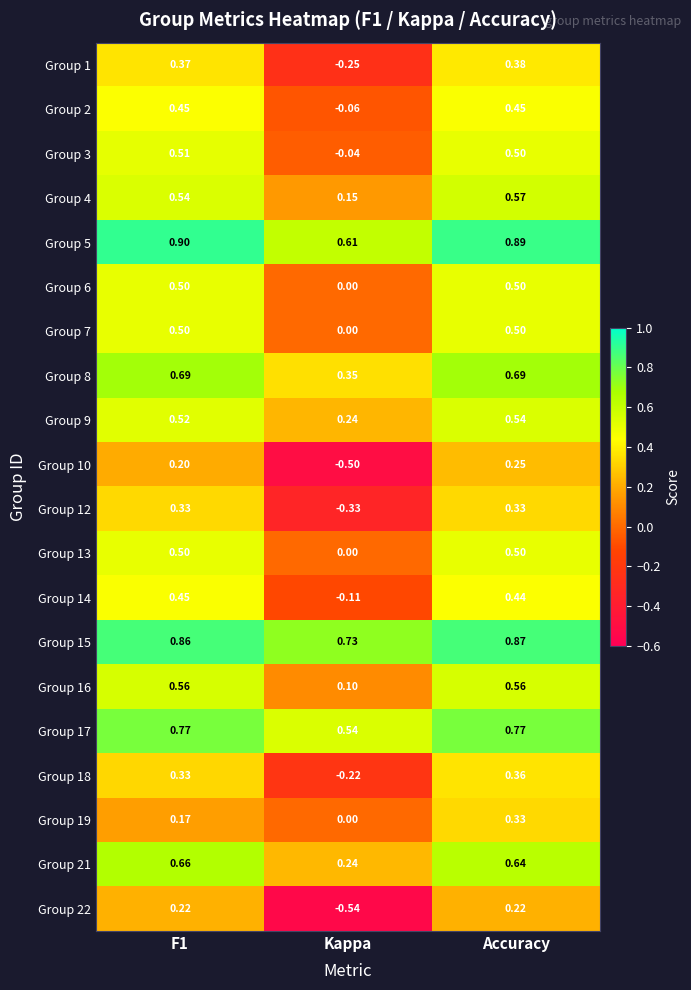

Count the number of data series in this chart.

20